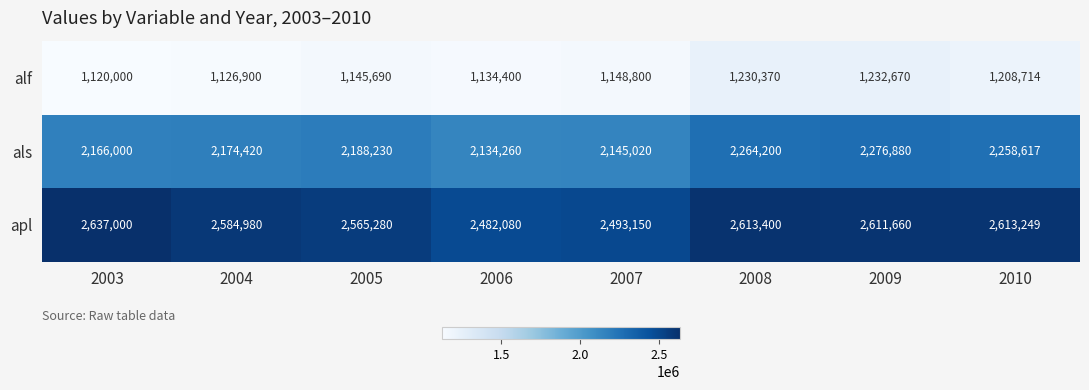

Reading left to right, list all the values displayed in this chart.

alf: 1120000	1126900	1145690	1134400	1148800	1230370	1232670	1208714
als: 2166000	2174420	2188230	2134260	2145020	2264200	2276880	2258617
apl: 2637000	2584980	2565280	2482080	2493150	2613400	2611660	2613249